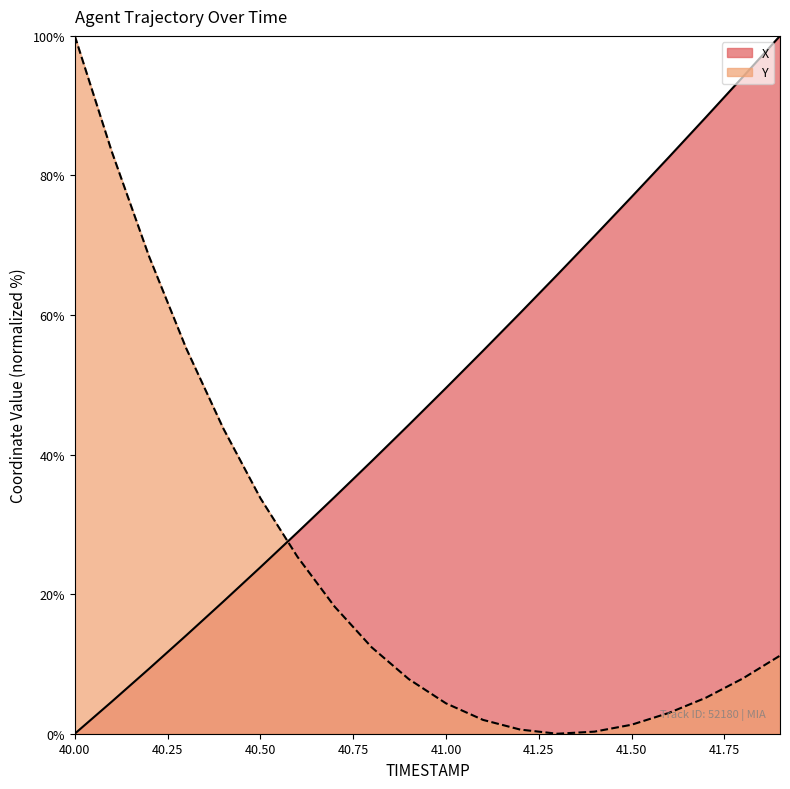

What is the difference between the second highest and minimum values in the X series?

94.1